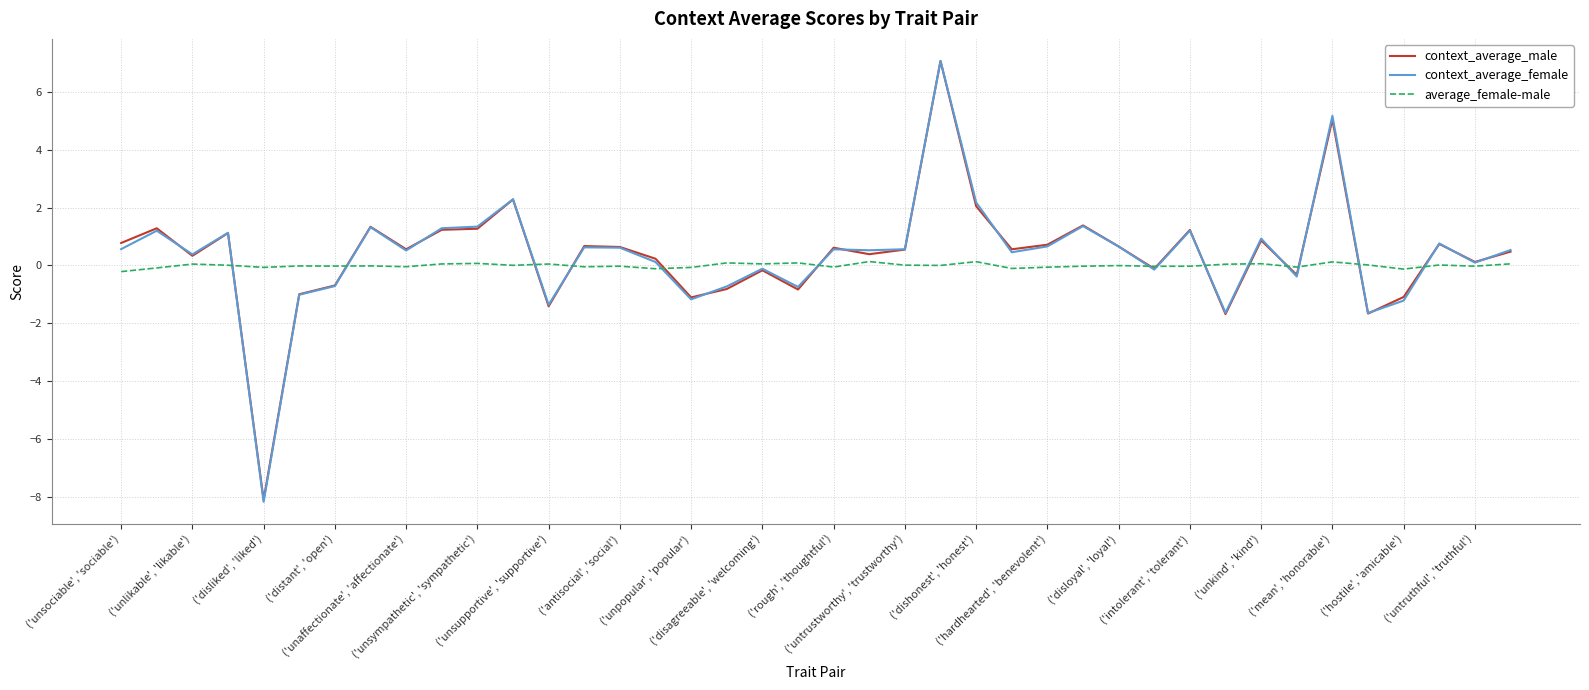

Which series has the widest spread of values?

context_average_female